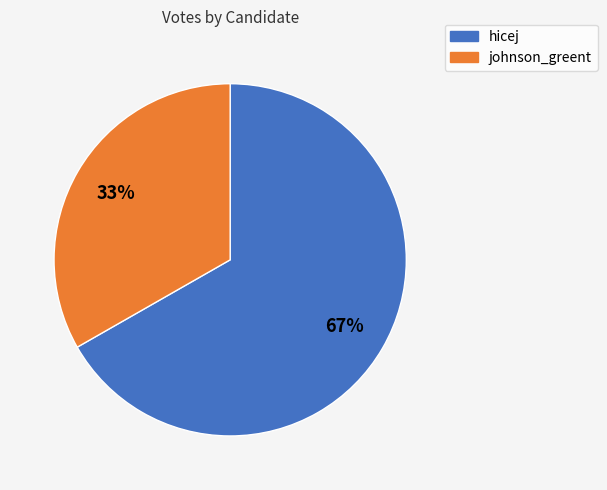

To the nearest percent, what is the combined percentage of hicej and johnson_greent?

100%